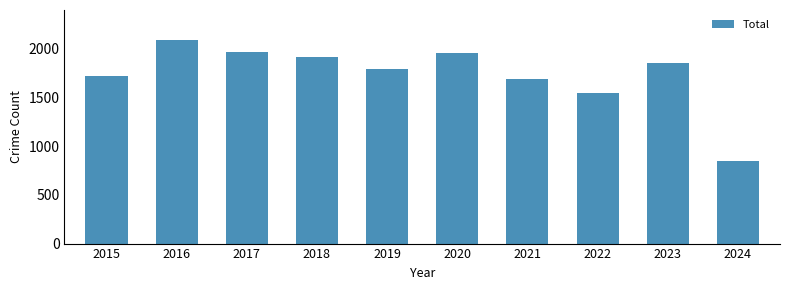

What is the average value?

1738